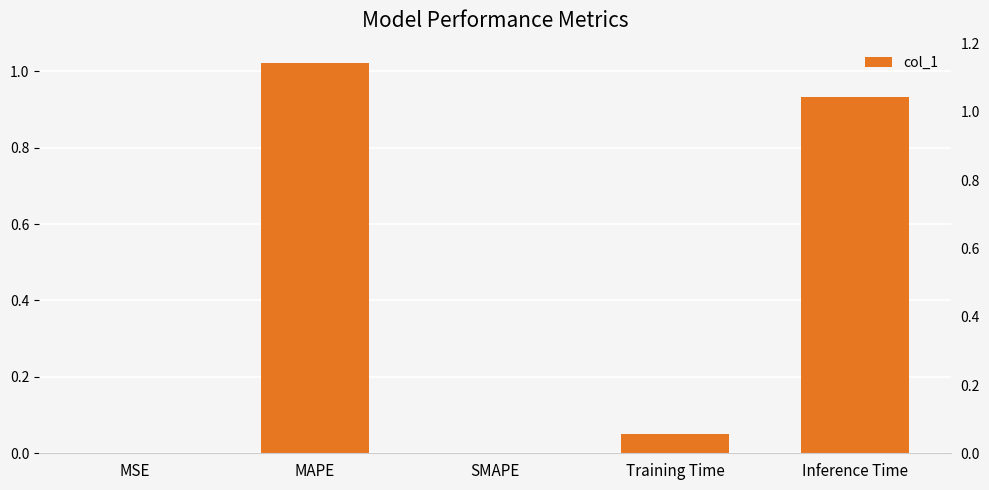

The value at MSE is 0.0. True or false?

True